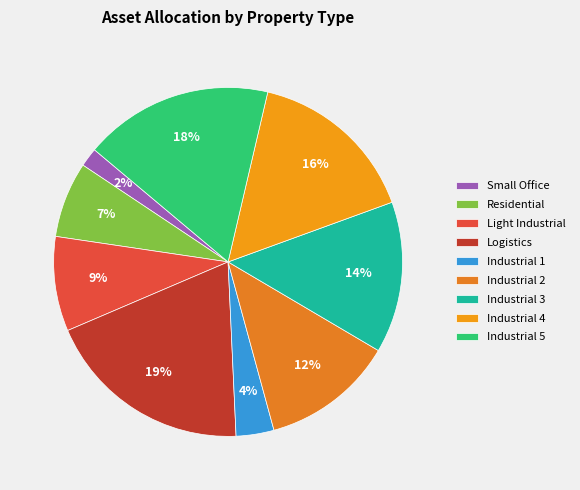

What is the largest slice in the pie chart?

Logistics